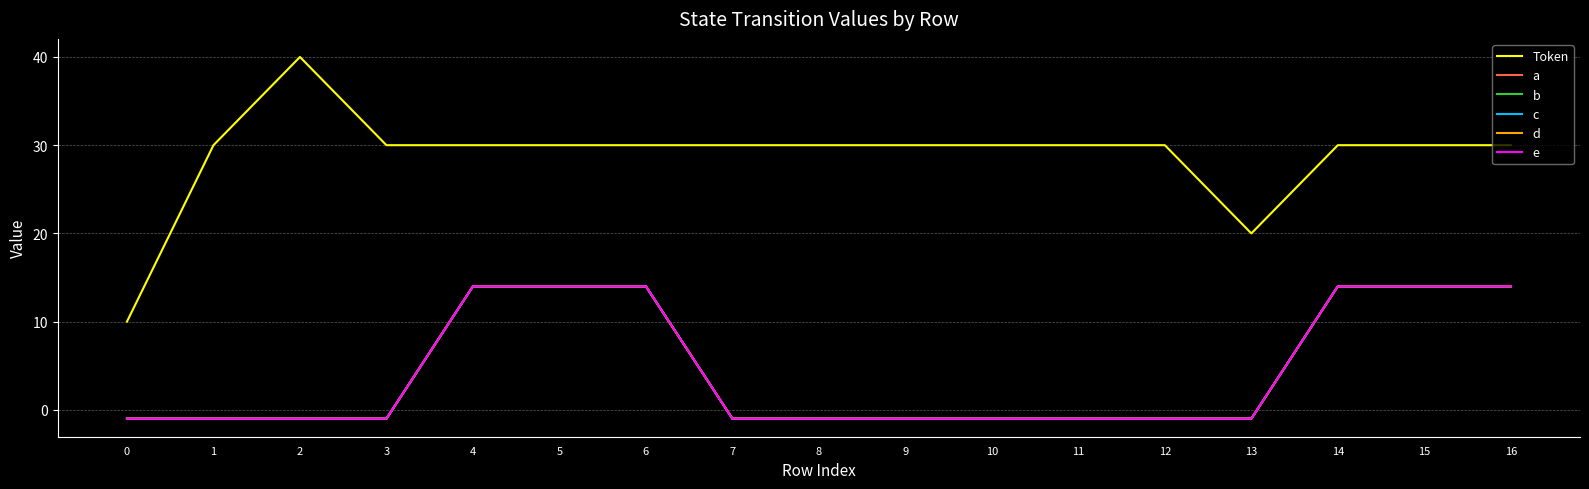

Rank the series at 10 from highest to lowest value.

Token, a, b, c, d, e